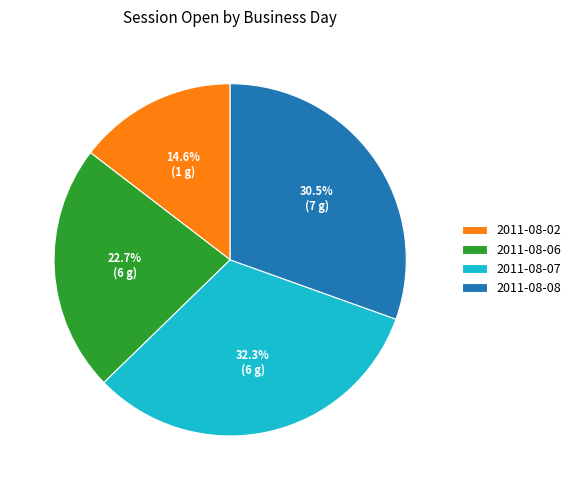

Which category has the biggest portion of the pie?

2011-08-07